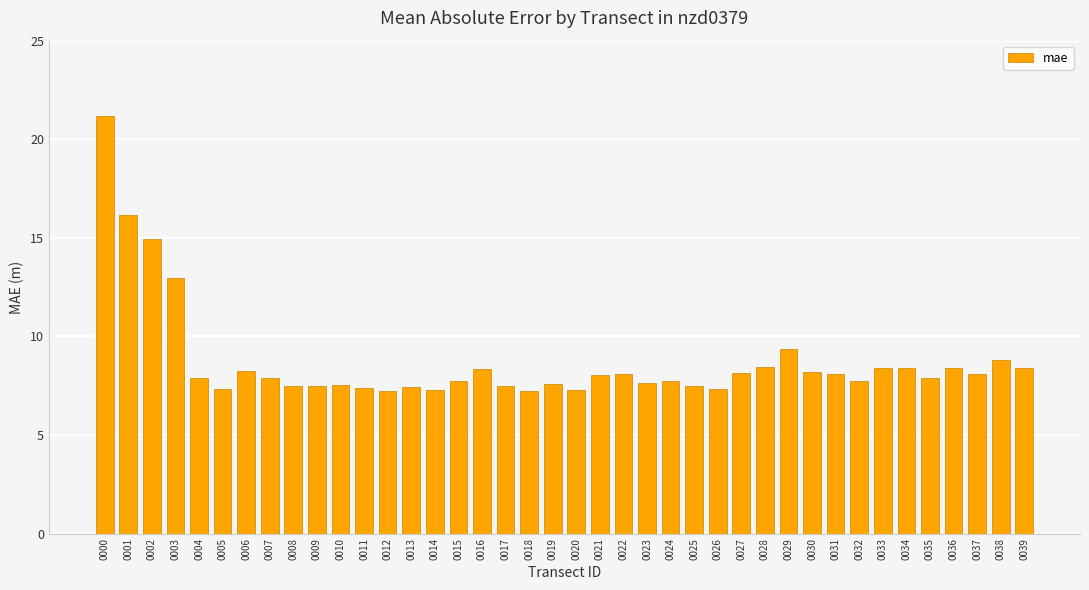

True or false: the data shows 7.5 at 0010.

True